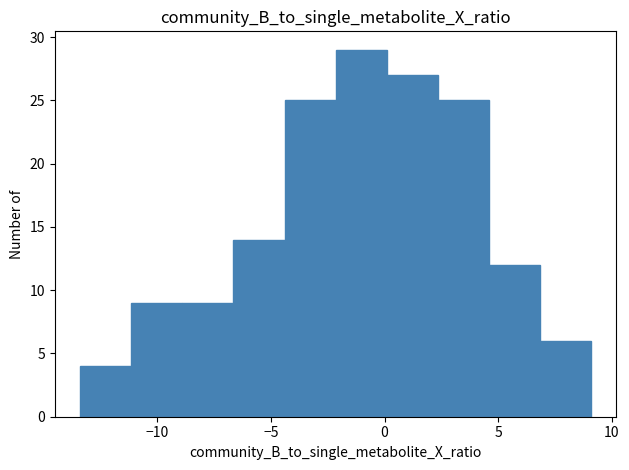

Reading left to right, transcribe this chart: for each bar, give the range it covers on the x-axis and its height. Neither the bar edges nor the heights are printed on the chart, so give them approximately, as read against the axes.

-13.5 to -11.0: 4
-11.0 to -9.0: 9
-9.0 to -6.5: 9
-6.5 to -4.5: 14
-4.5 to -2.0: 25
-2.0 to 0.0: 29
0.0 to 2.5: 27
2.5 to 4.5: 25
4.5 to 7.0: 12
7.0 to 9.0: 6